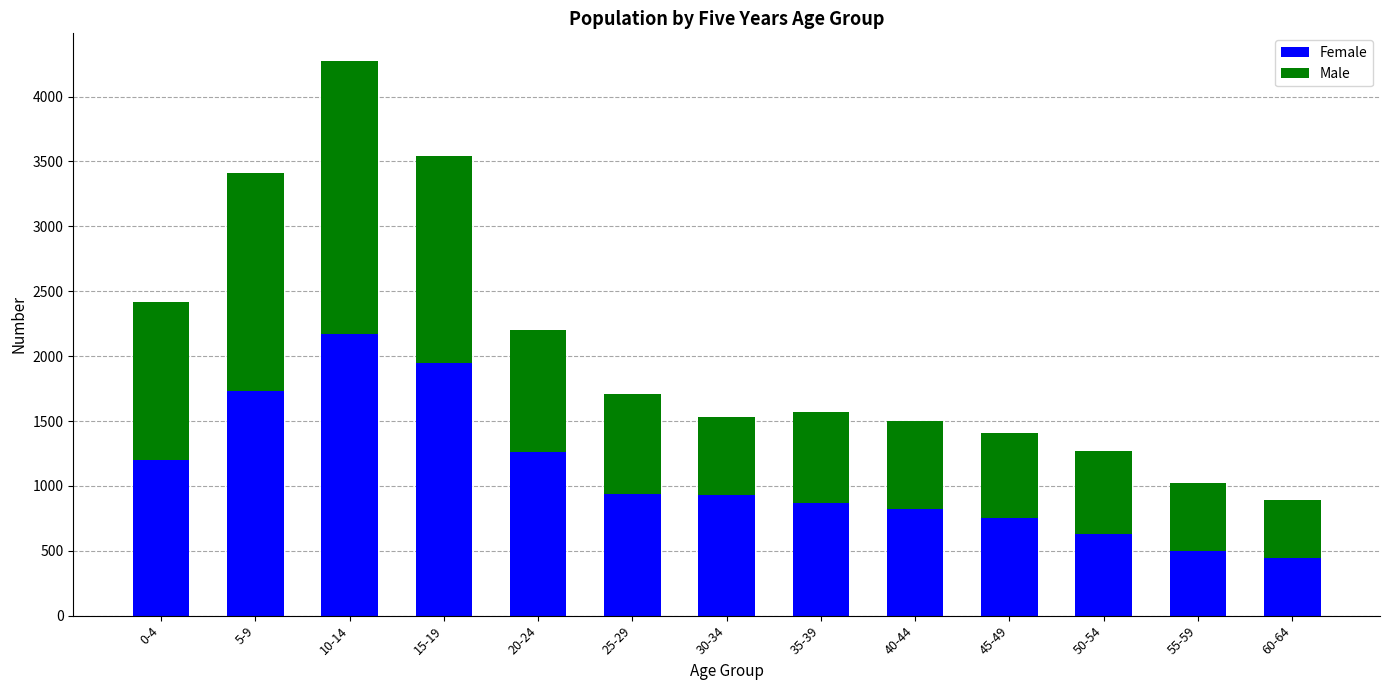

What is the sum of all Female values?

14183